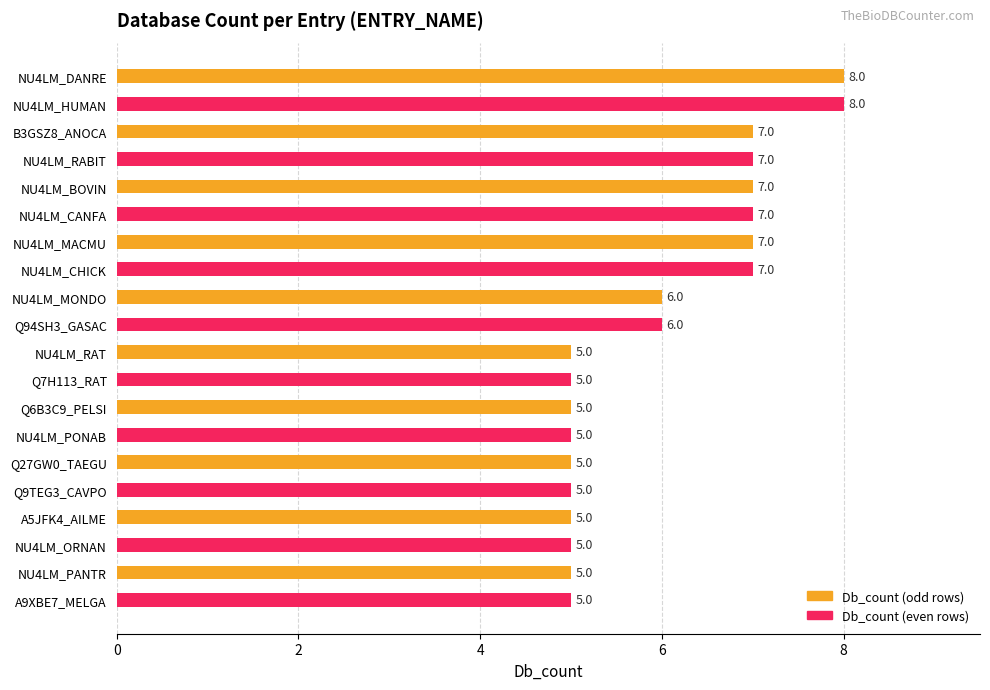

What is the minimum value shown in the chart?

5